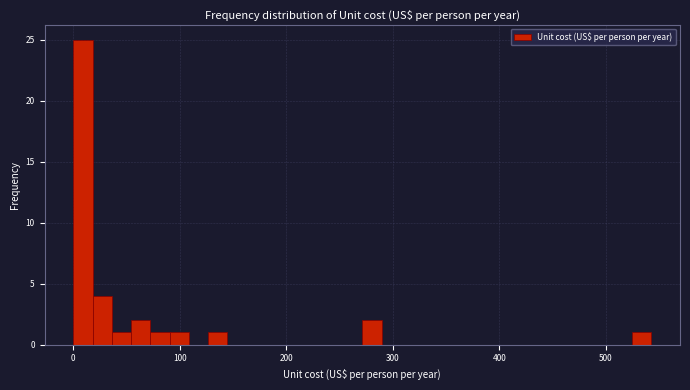

Read against the x-axis, roughly where is the centre of the tallest bar?

10